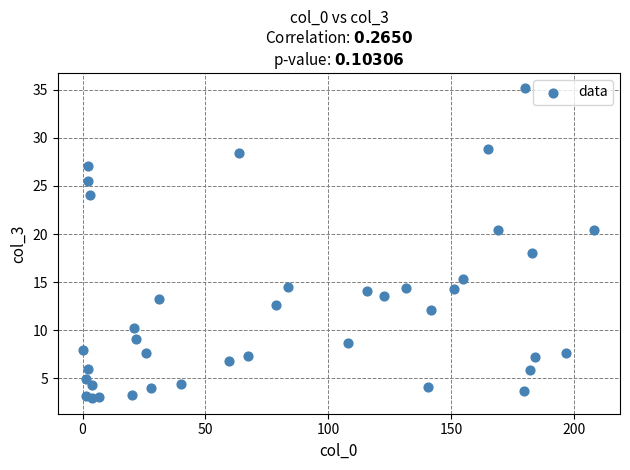

What Y value in the scatter plot is closest to 19?

18.0